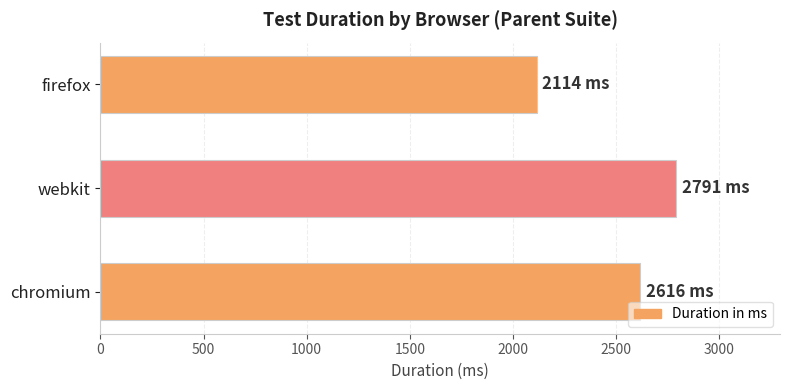

Count the values in the range 2114 to 2791.

3